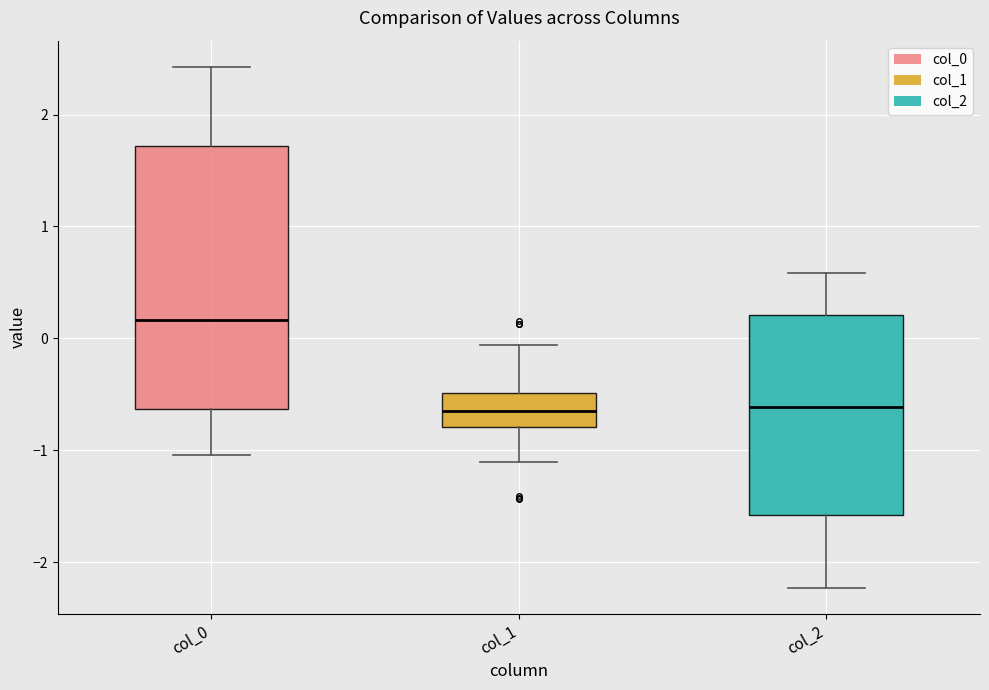

Reading left to right, transcribe this box plot: for each box, give where its median line is, the range the box spans, and where its two whiskers end, as read against the y-axis. The values are not printed on the chart, so give them approximately, as read against the axis.

col_0: median 0.2, box -0.6 to 1.7, whiskers -1.0 to 2.4
col_1: median -0.7, box -0.8 to -0.5, whiskers -1.1 to -0.1
col_2: median -0.6, box -1.6 to 0.2, whiskers -2.2 to 0.6